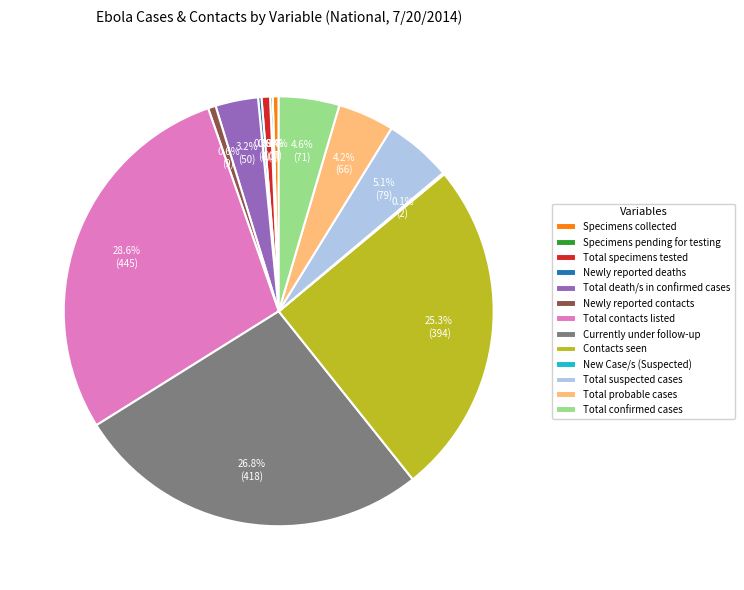

The Newly reported contacts slice represents 1% of the pie. True or false?

True